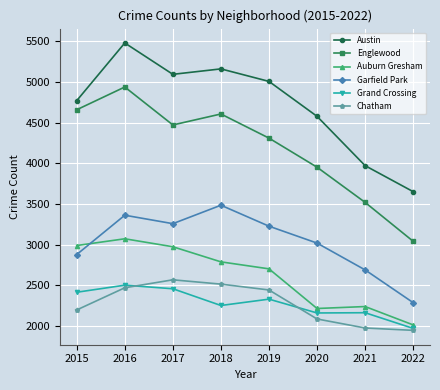

At how many categories does at least one series exceed 3534?

8